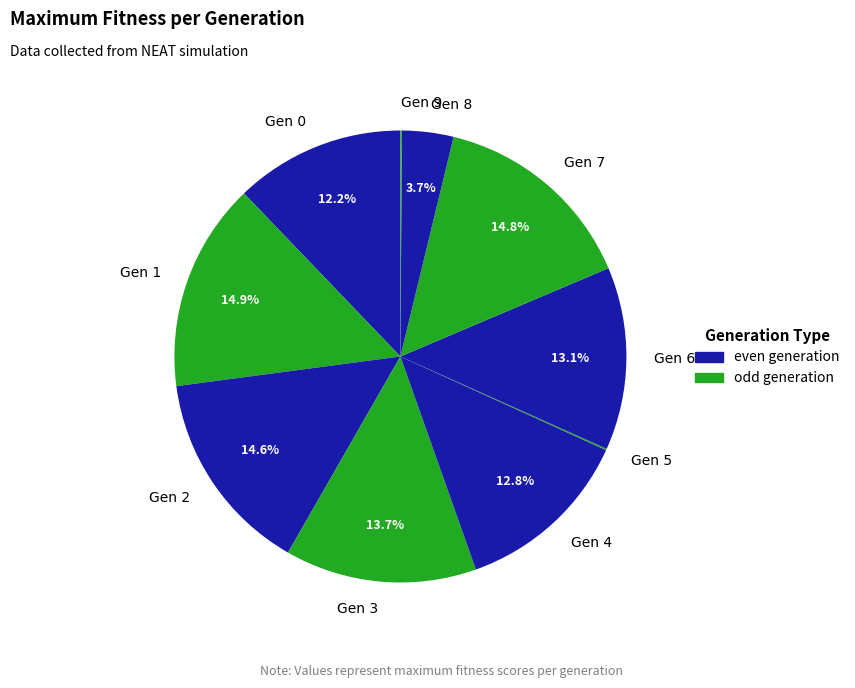

To the nearest percent, what is the difference between the largest and smallest slice percentages?

15%